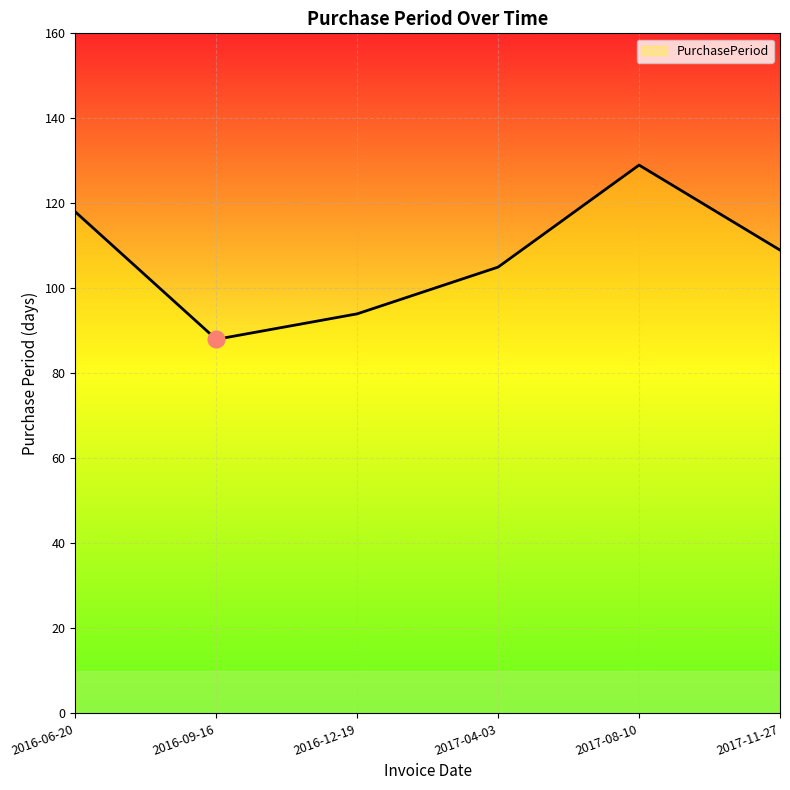

What value does the data have at 2017-08-10, to the nearest 5?

130